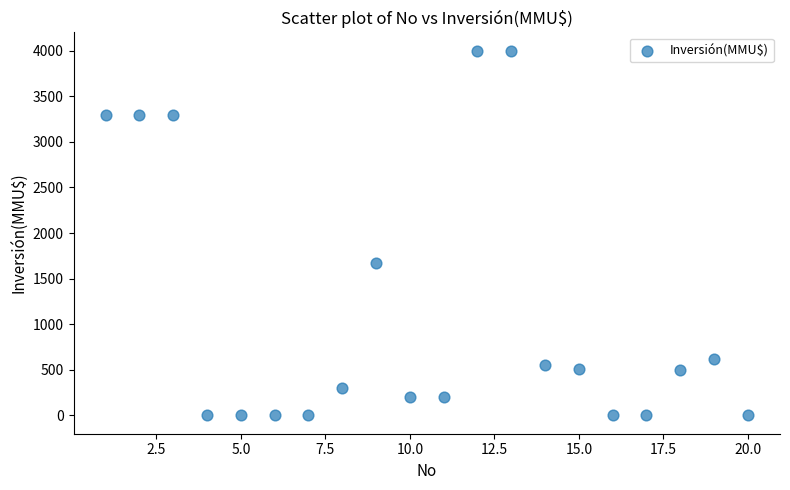

What is the range of Y values (max minus min)?

4000